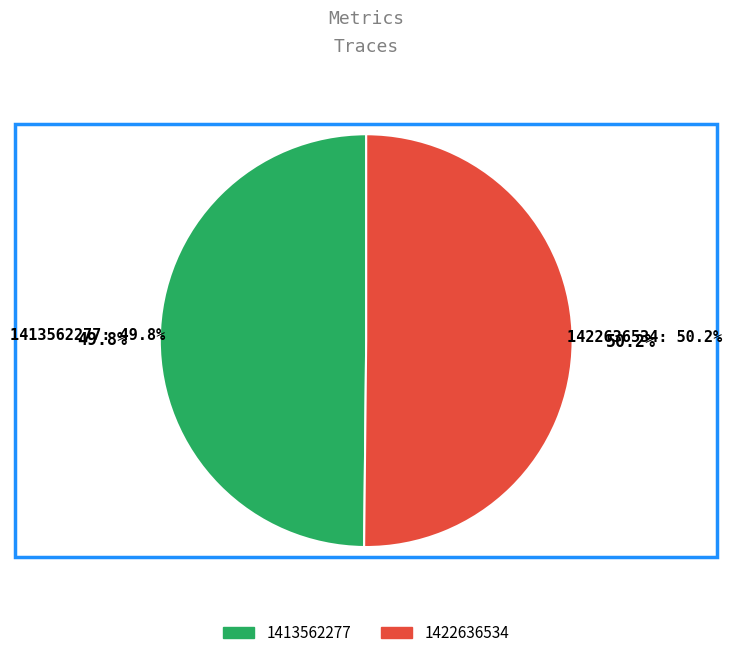

True or false: 1422636534 accounts for 50% of the total.

True